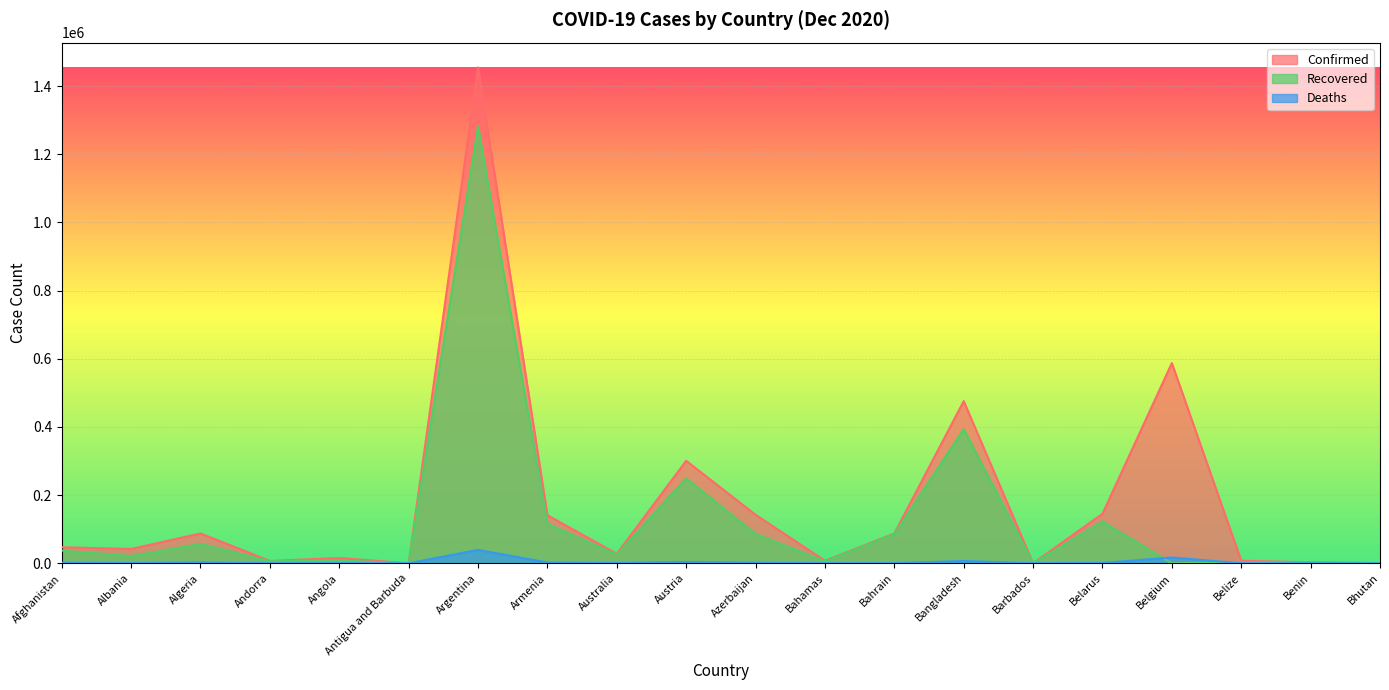

Rank the series by their average value, from lowest to highest.

Deaths, Recovered, Confirmed